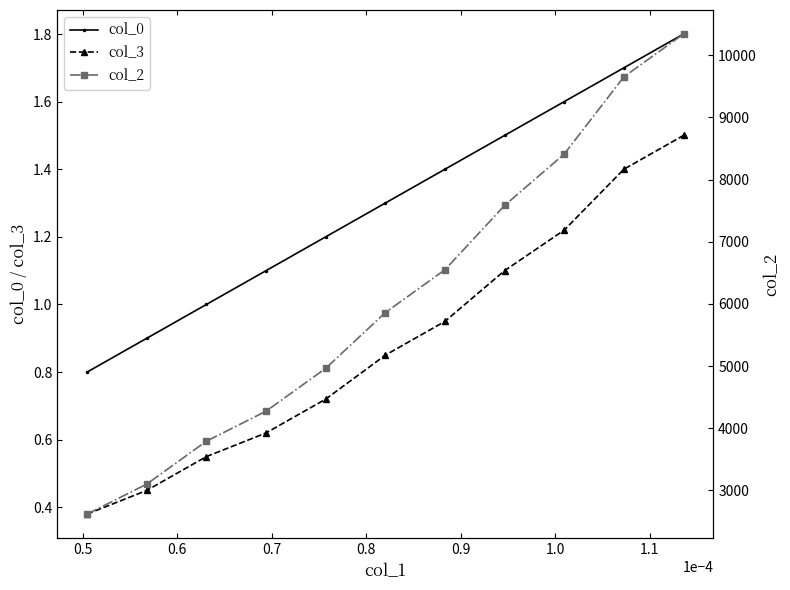

What is the highest value of the col_3 series?

1.5